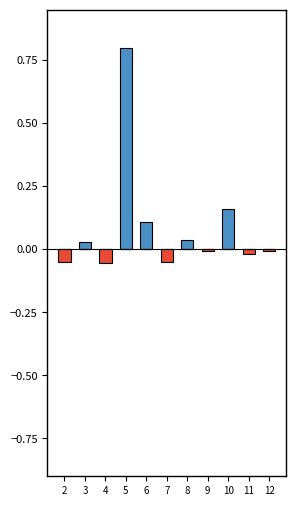

Between 3 and 8, which series saw the biggest shift?

positive